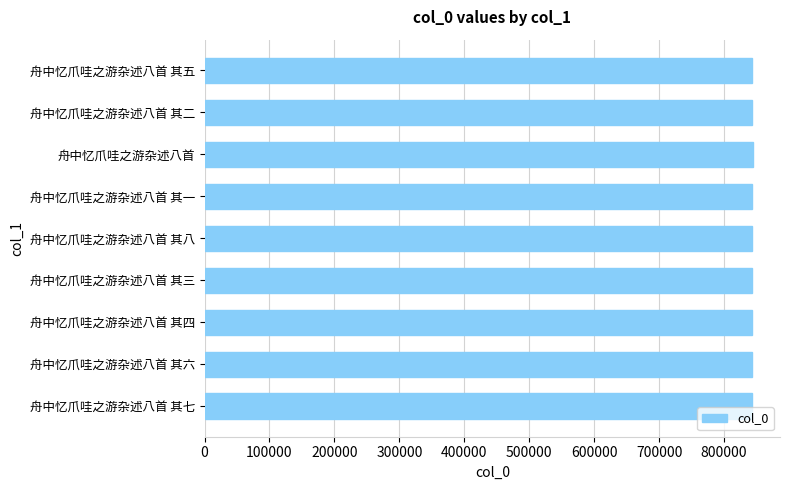

What is the smallest value displayed?

842760